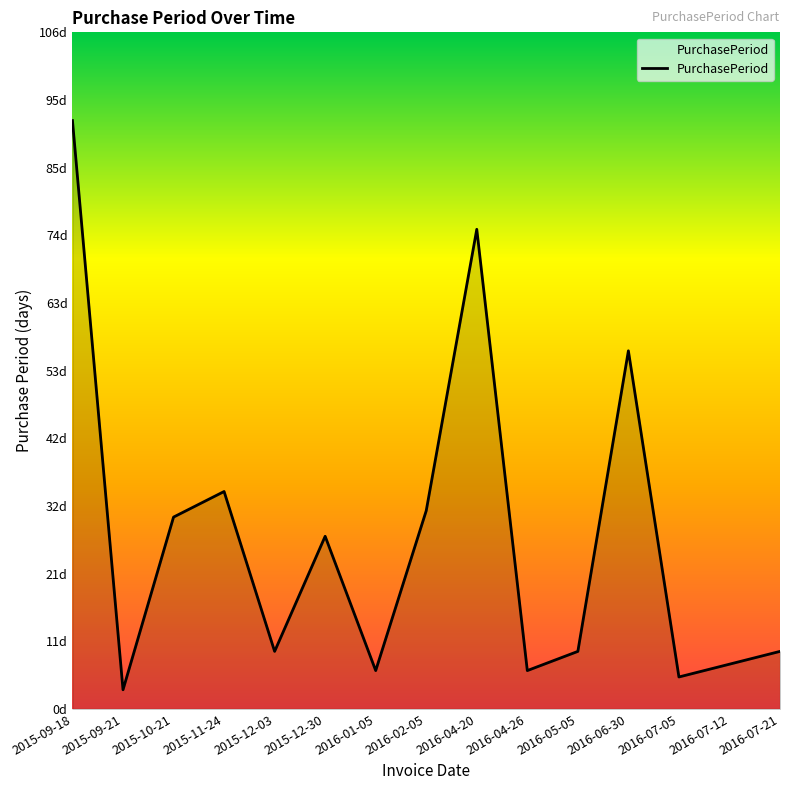

List the labels in order of value, largest first.

2015-09-18, 2016-04-20, 2016-06-30, 2015-11-24, 2016-02-05, 2015-10-21, 2015-12-30, 2015-12-03, 2016-05-05, 2016-07-21, 2016-07-12, 2016-01-05, 2016-04-26, 2016-07-05, 2015-09-21